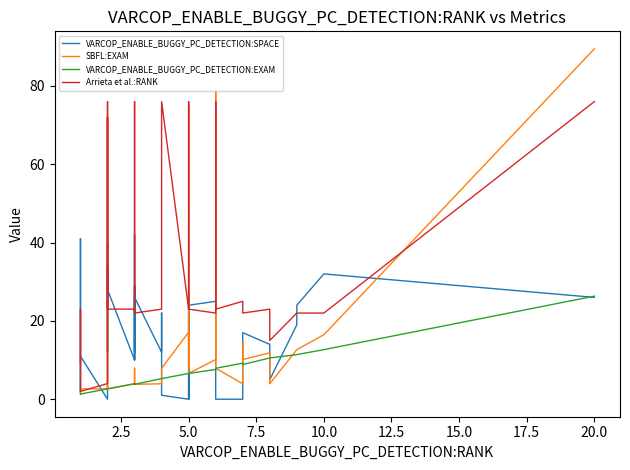

Which series has the widest spread of values?

SBFL:EXAM